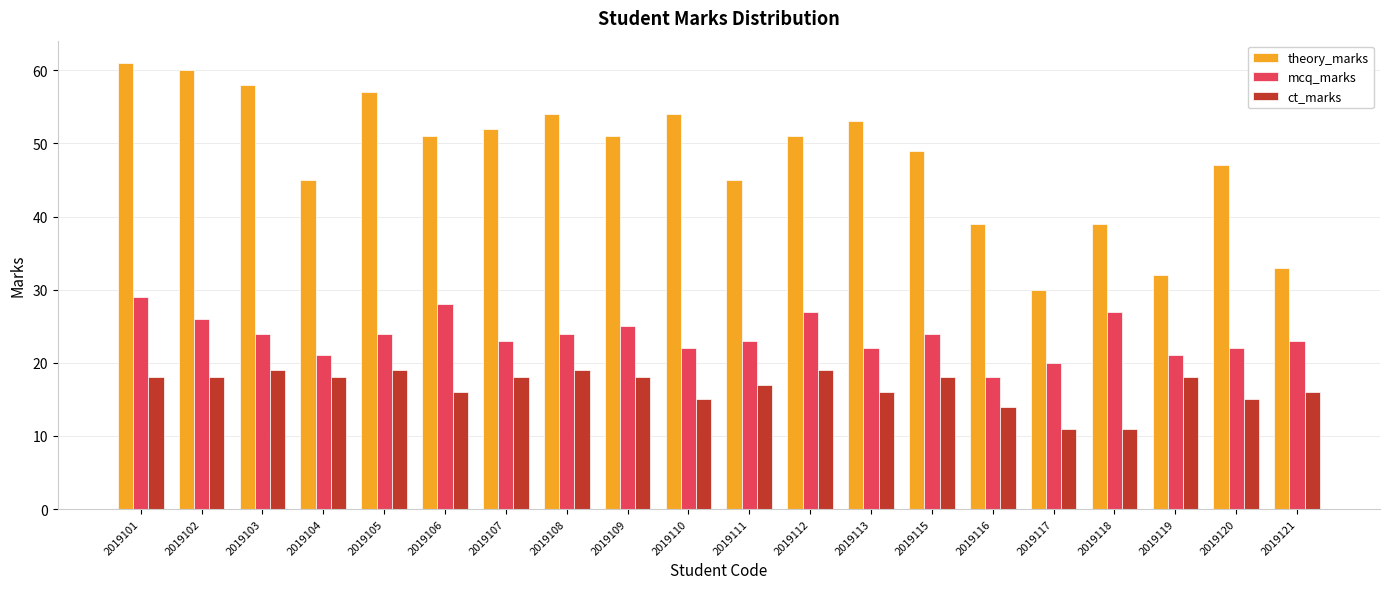

Reading right to left, list all the values displayed in this chart.

theory_marks: 33	47	32	39	30	39	49	53	51	45	54	51	54	52	51	57	45	58	60	61
mcq_marks: 23	22	21	27	20	18	24	22	27	23	22	25	24	23	28	24	21	24	26	29
ct_marks: 16	15	18	11	11	14	18	16	19	17	15	18	19	18	16	19	18	19	18	18